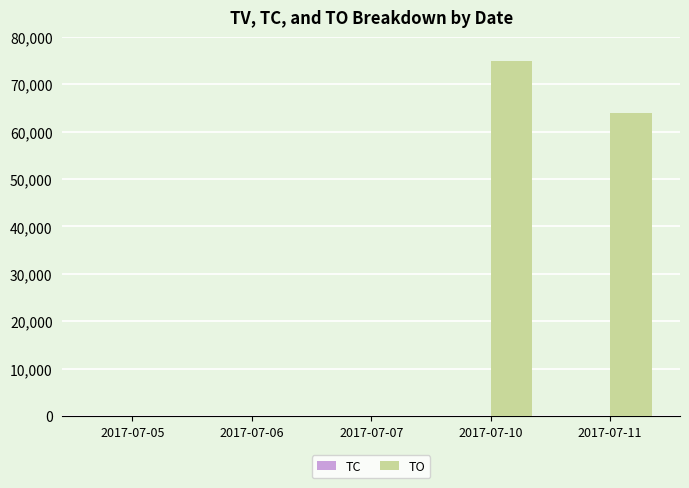

How many groups of bars are there?

5